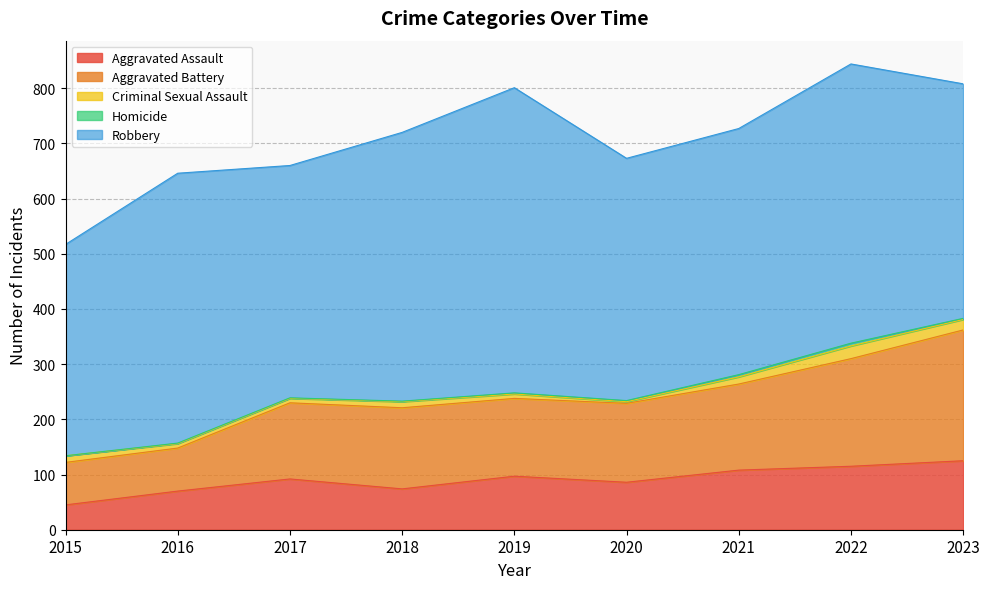

Reading left to right, what are all the values shown in this chart?

Aggravated Assault: 2015=45	2016=70	2017=92	2018=74	2019=97	2020=86	2021=108	2022=115	2023=125
Aggravated Battery: 2015=77	2016=78	2017=138	2018=147	2019=141	2020=143	2021=156	2022=195	2023=237
Criminal Sexual Assault: 2015=12	2016=8	2017=8	2018=11	2019=8	2020=3	2021=13	2022=23	2023=19
Homicide: 2015=0	2016=1	2017=1	2018=1	2019=2	2020=2	2021=4	2022=5	2023=2
Robbery: 2015=383	2016=489	2017=421	2018=487	2019=553	2020=439	2021=446	2022=506	2023=425